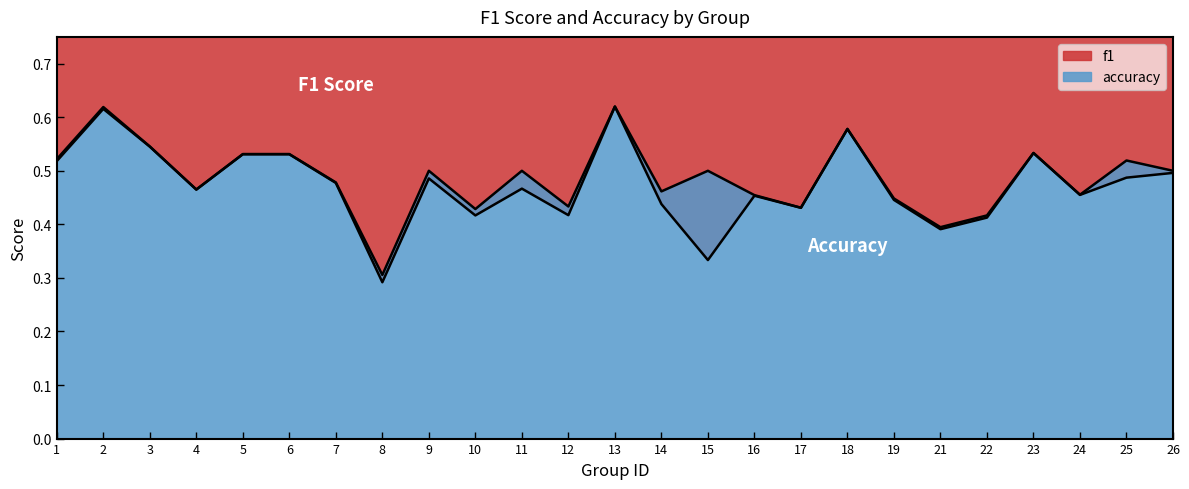

At how many categories does at least one series exceed 0?

25